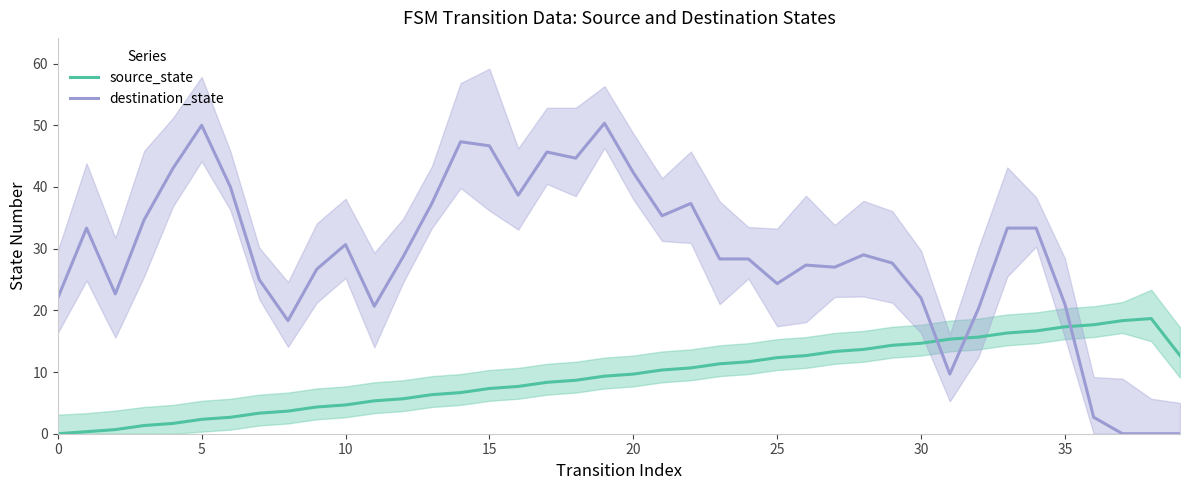

How many interior local valleys does the destination_state series have?

9